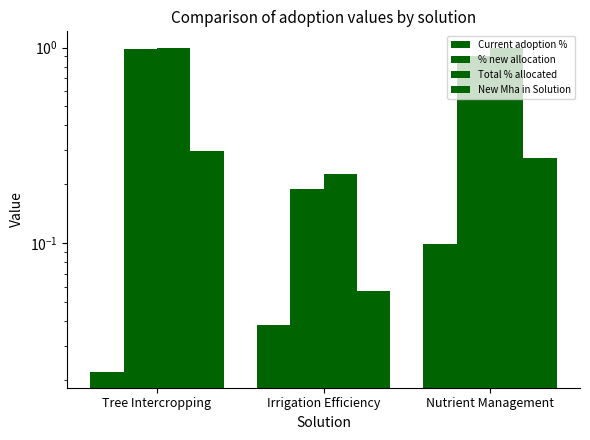

Which series has the largest total across all categories?

Total % allocated